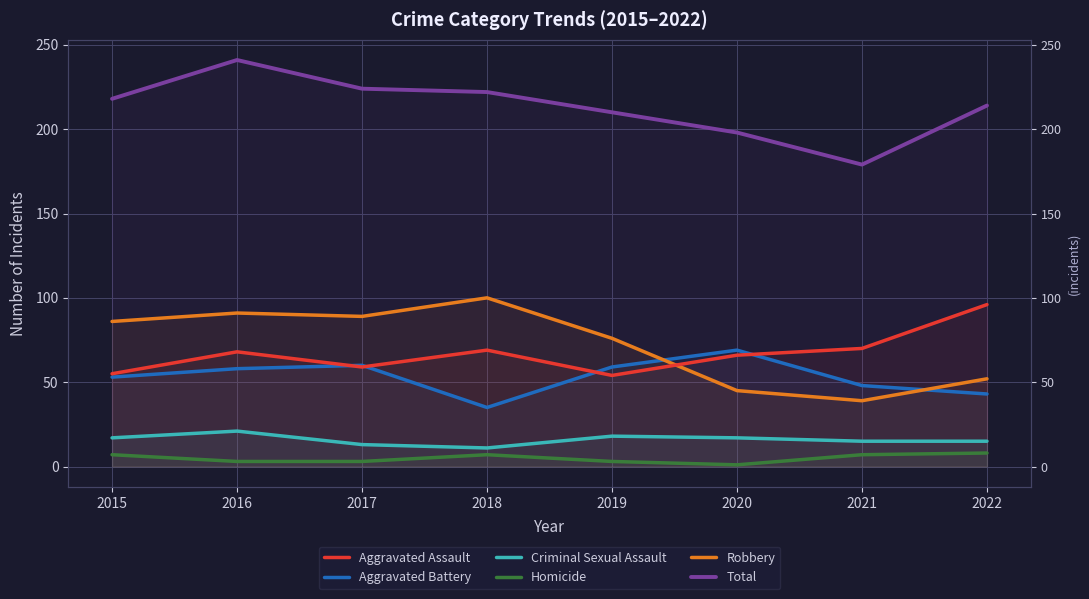

How many data points in Criminal Sexual Assault are above 17?

2